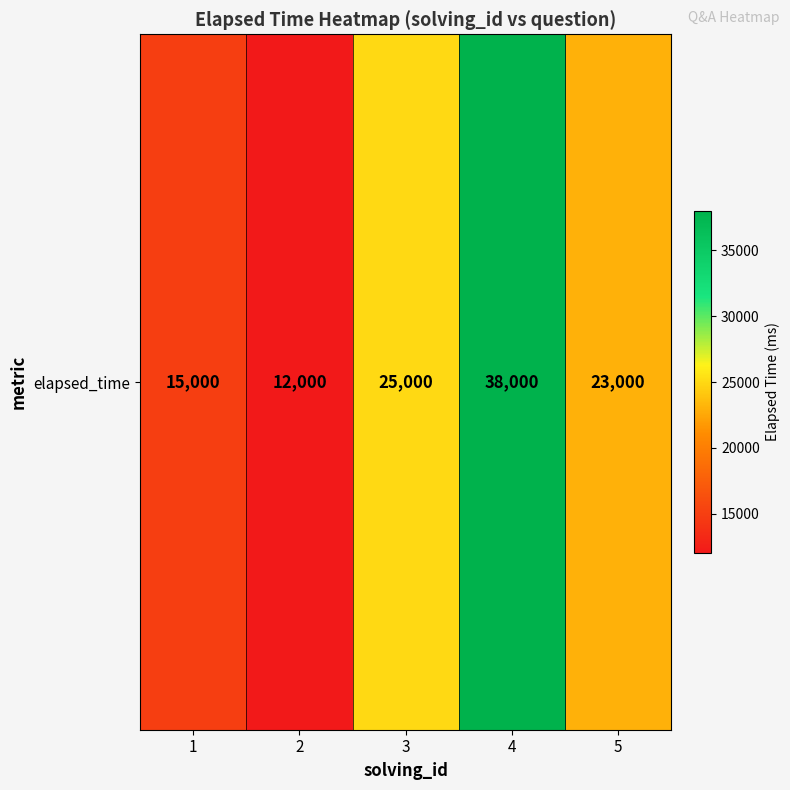

Rank the categories by value from highest to lowest.

4, 3, 5, 1, 2